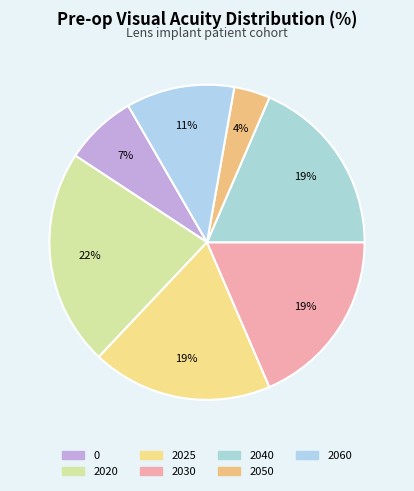

To the nearest percent, what percentage of the pie is 2040?

19%